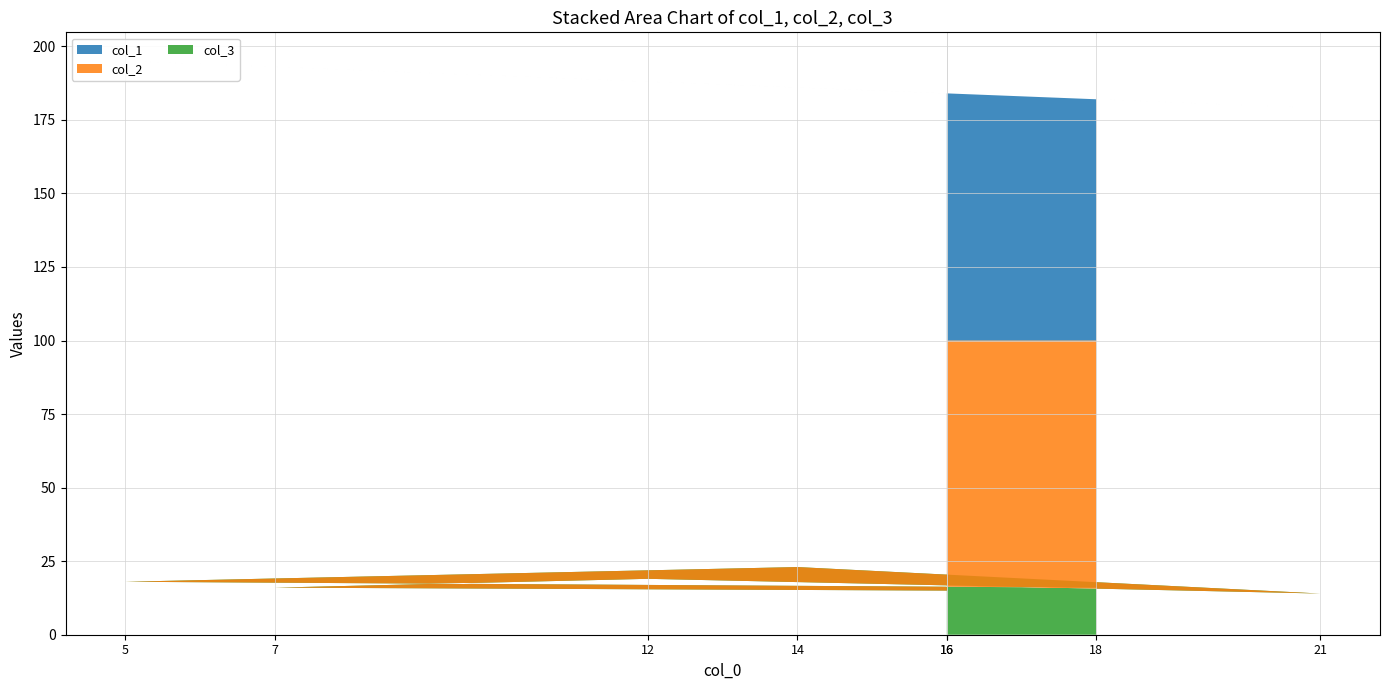

Reading left to right, list all the values displayed in this chart.

col_1: 84	84	93	88	79	86	95	82
col_2: 86	85	84	81	86	77	82	84
col_3: 14	15	16	19	14	23	18	16